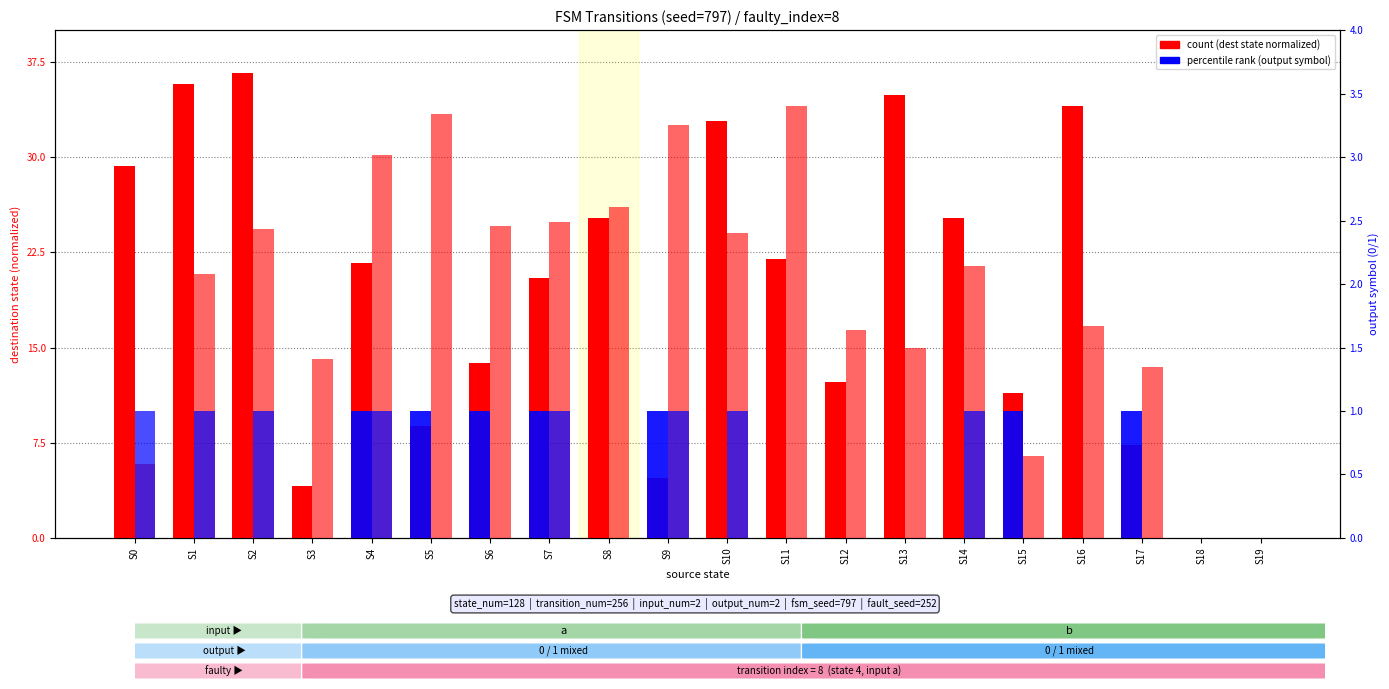

Reading left to right, list all the values displayed in this chart.

dest_a (input=a): S0=29.3	S1=35.7	S2=36.6	S3=4.1	S4=21.7	S5=8.8	S6=13.8	S7=20.5	S8=25.2	S9=4.7	S10=32.8	S11=22.0	S12=12.3	S13=34.9	S14=25.2	S15=11.4	S16=34.0	S17=7.3	S18=0.0	S19=0.0
dest_b (input=b): S0=5.9	S1=20.8	S2=24.3	S3=14.1	S4=30.2	S5=33.4	S6=24.6	S7=24.9	S8=26.1	S9=32.5	S10=24.0	S11=34.0	S12=16.4	S13=14.9	S14=21.4	S15=6.4	S16=16.7	S17=13.5	S18=0.0	S19=0.0
output_a: S0=0.0	S1=0.0	S2=0.0	S3=0.0	S4=1.0	S5=1.0	S6=1.0	S7=1.0	S8=0.0	S9=1.0	S10=0.0	S11=0.0	S12=0.0	S13=0.0	S14=0.0	S15=1.0	S16=0.0	S17=1.0	S18=0.0	S19=0.0
output_b: S0=1.0	S1=1.0	S2=1.0	S3=0.0	S4=1.0	S5=0.0	S6=0.0	S7=1.0	S8=0.0	S9=1.0	S10=1.0	S11=0.0	S12=0.0	S13=0.0	S14=1.0	S15=0.0	S16=0.0	S17=0.0	S18=0.0	S19=0.0